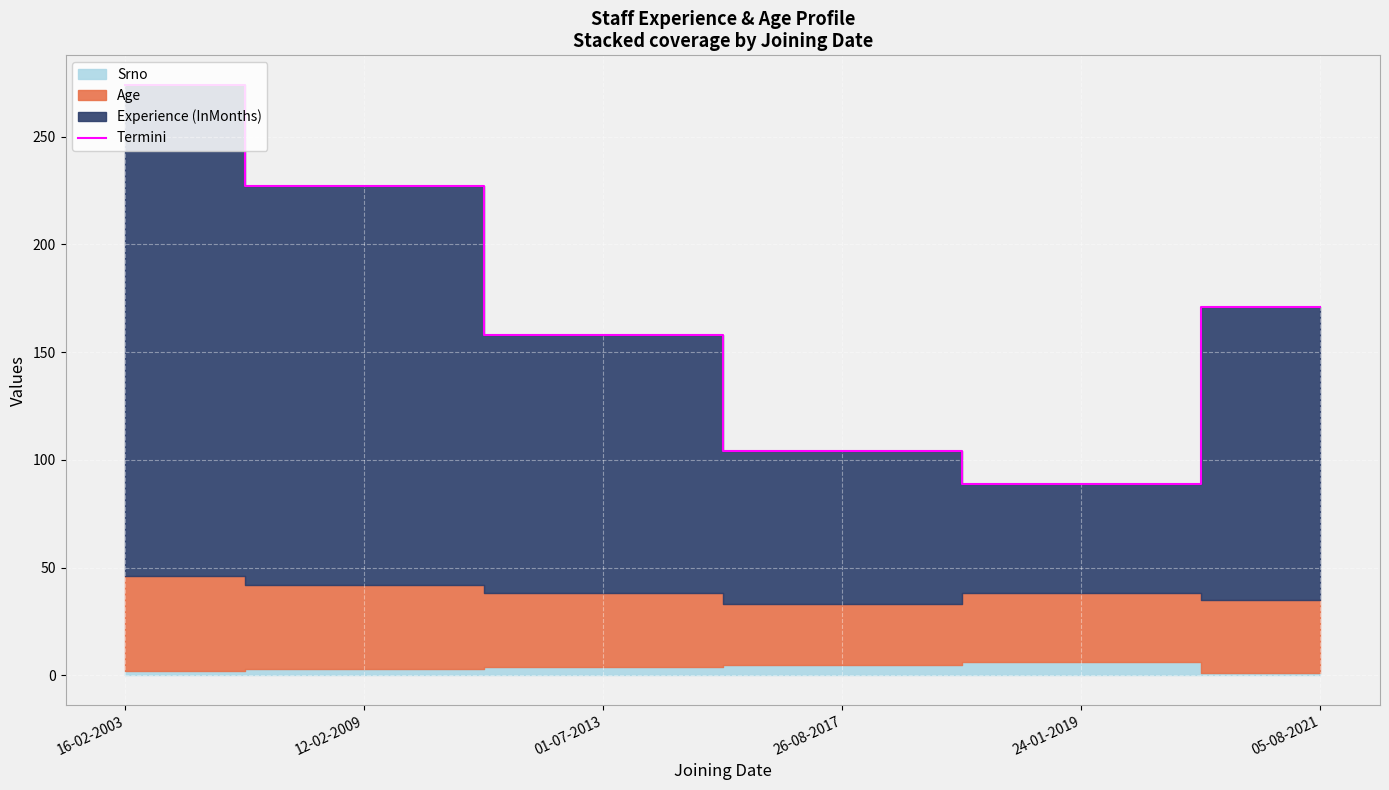

Which category has the highest value across all series?

16-02-2003